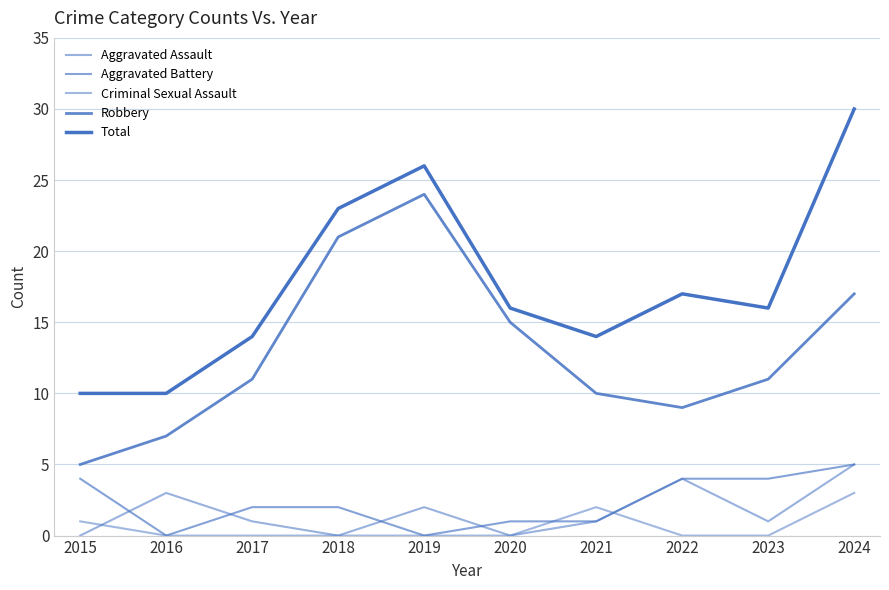

What is the value of the Robbery point at the 4th from the left?

21